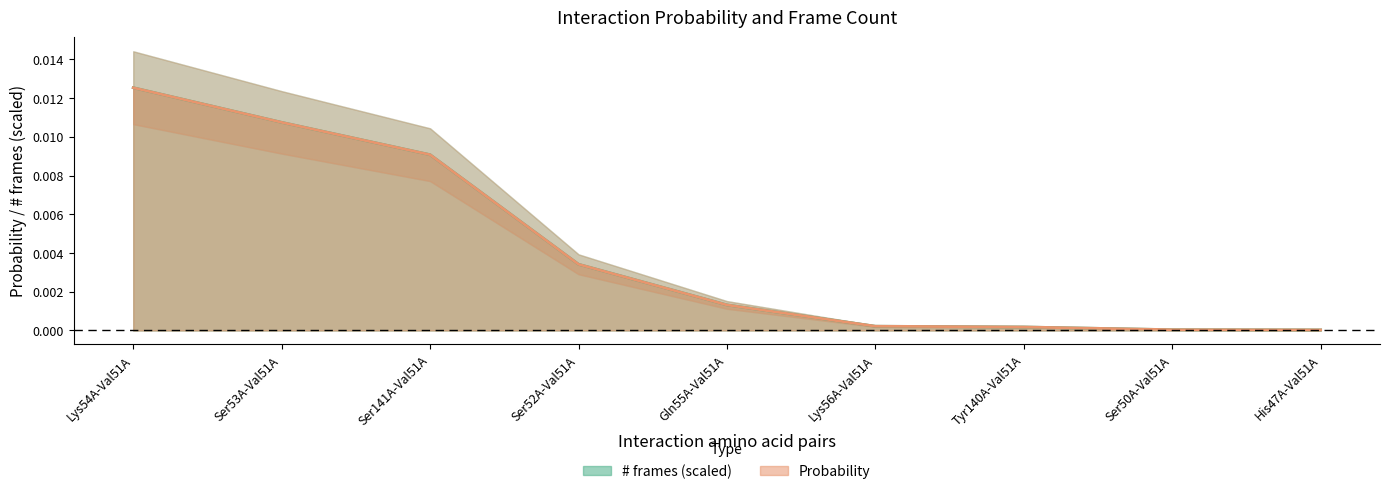

Which series ends up on top after the final intersection of # frames and Probability?

# frames